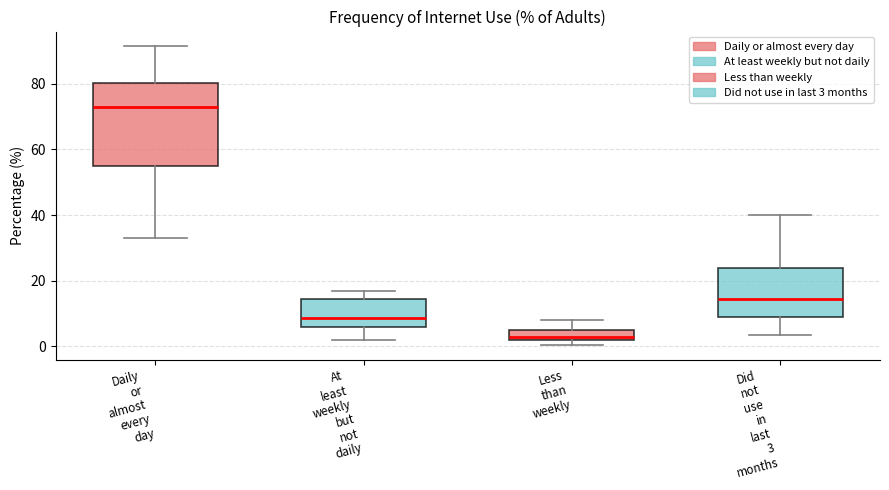

Reading left to right, transcribe this box plot: for each box, give where its median line is, the range the box spans, and where its two whiskers end, as read against the y-axis. The values are not printed on the chart, so give them approximately, as read against the axis.

Daily or almost every day: median 74, box 56 to 80, whiskers 32 to 92
At least weekly but not daily: median 8, box 6 to 14, whiskers 2 to 16
Less than weekly: median 2 (just above the box's lower edge), box 2 to 6, whiskers 0 to 8
Did not use in last 3 months: median 14, box 10 to 24, whiskers 4 to 40